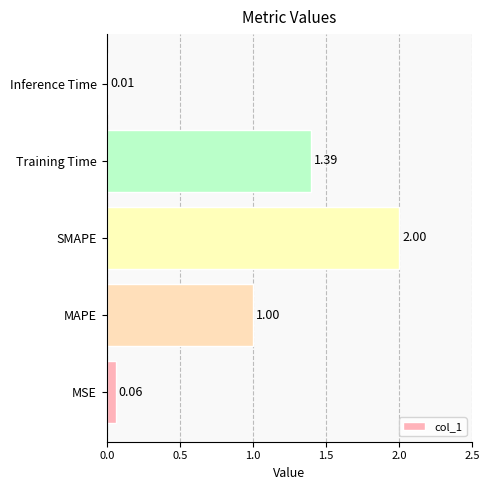

At which label is the value closest to 1?

MAPE